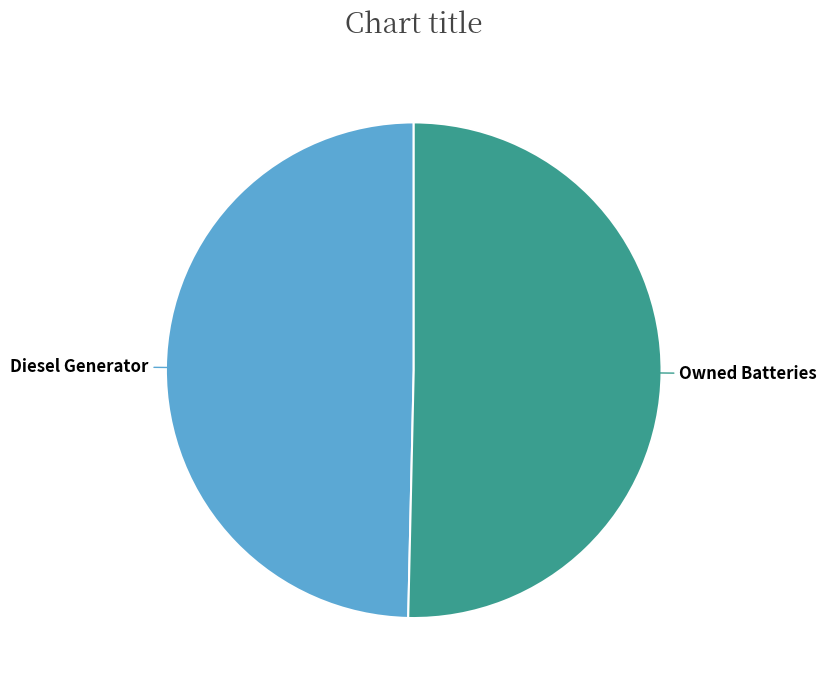

Does any single category account for the majority?

Yes